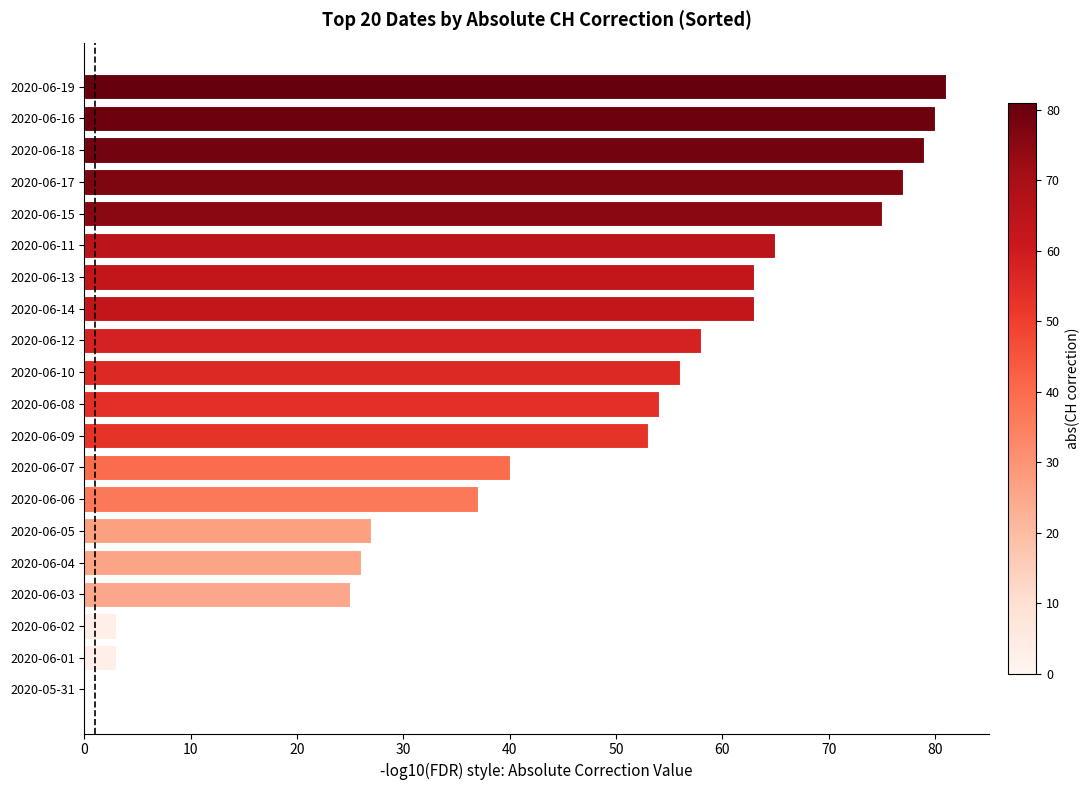

What is the maximum value shown in the chart?

81